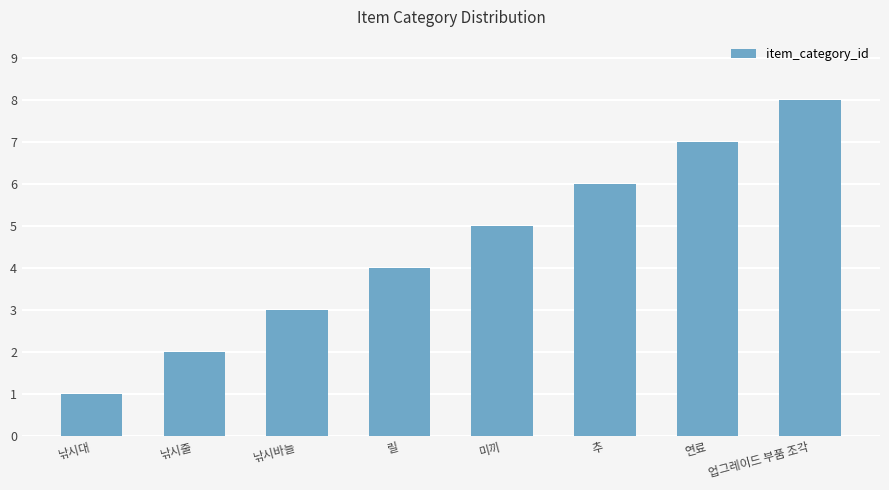

How many series are shown in this chart?

1